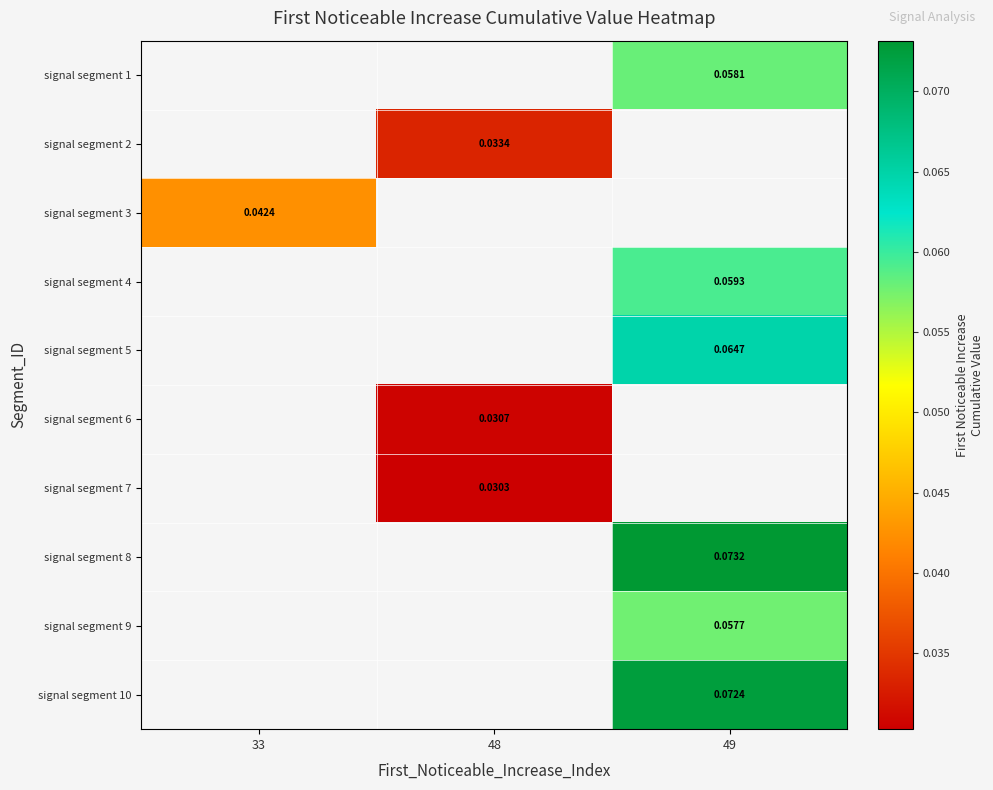

What is the maximum value shown in the chart?

0.1